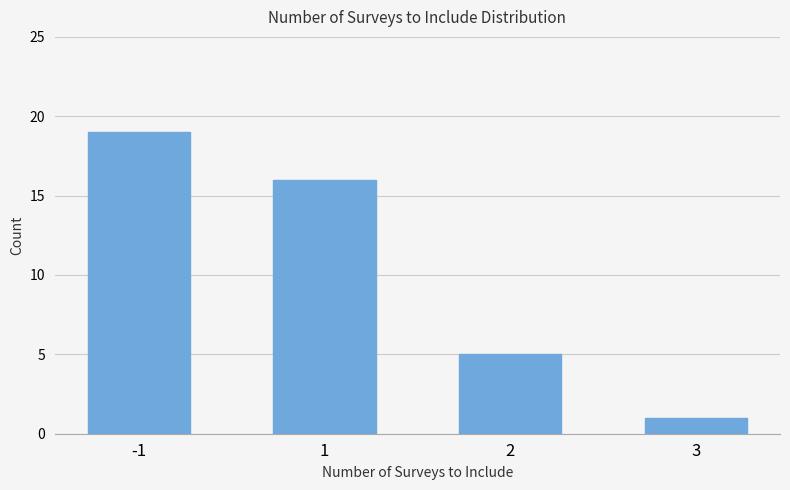

How many data points are less than 16?

2